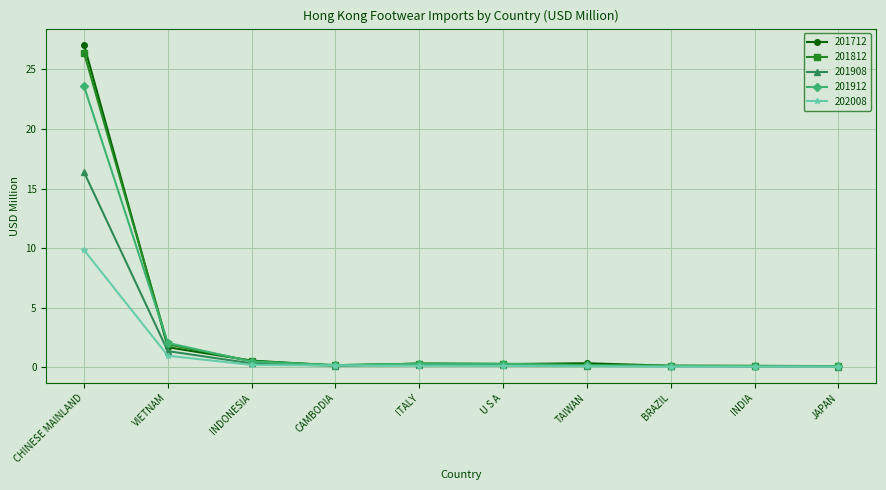

Which series has the widest spread of values?

201712